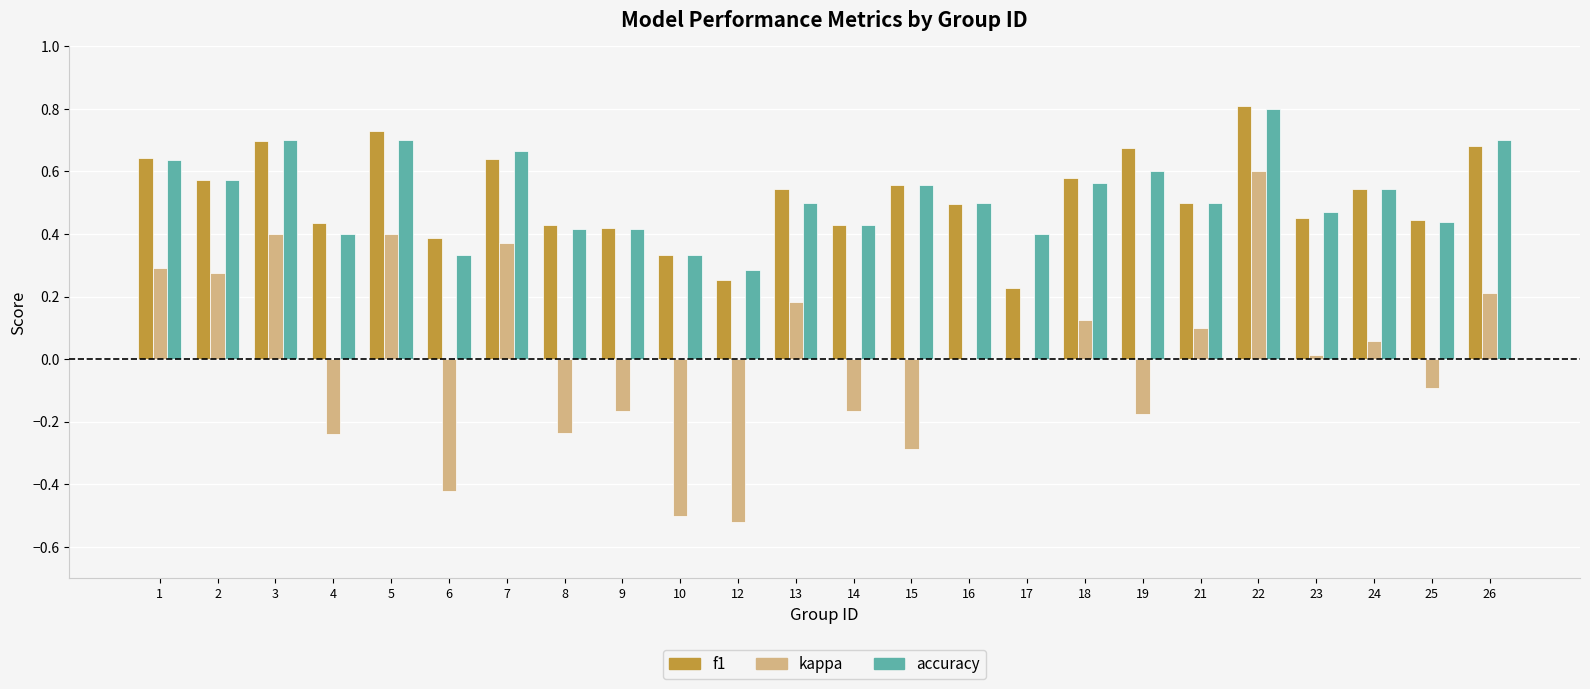

At which label does kappa first exceed 0?

1